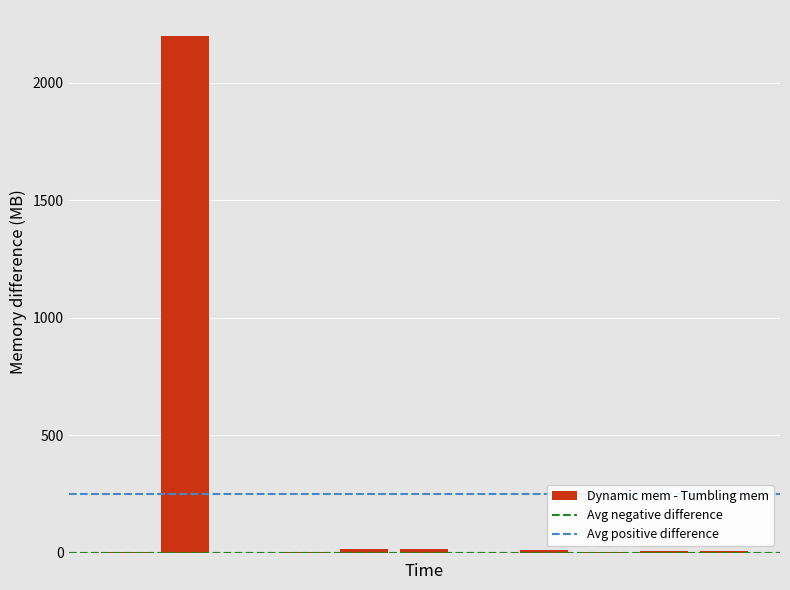

What is the sum of all values?

2258